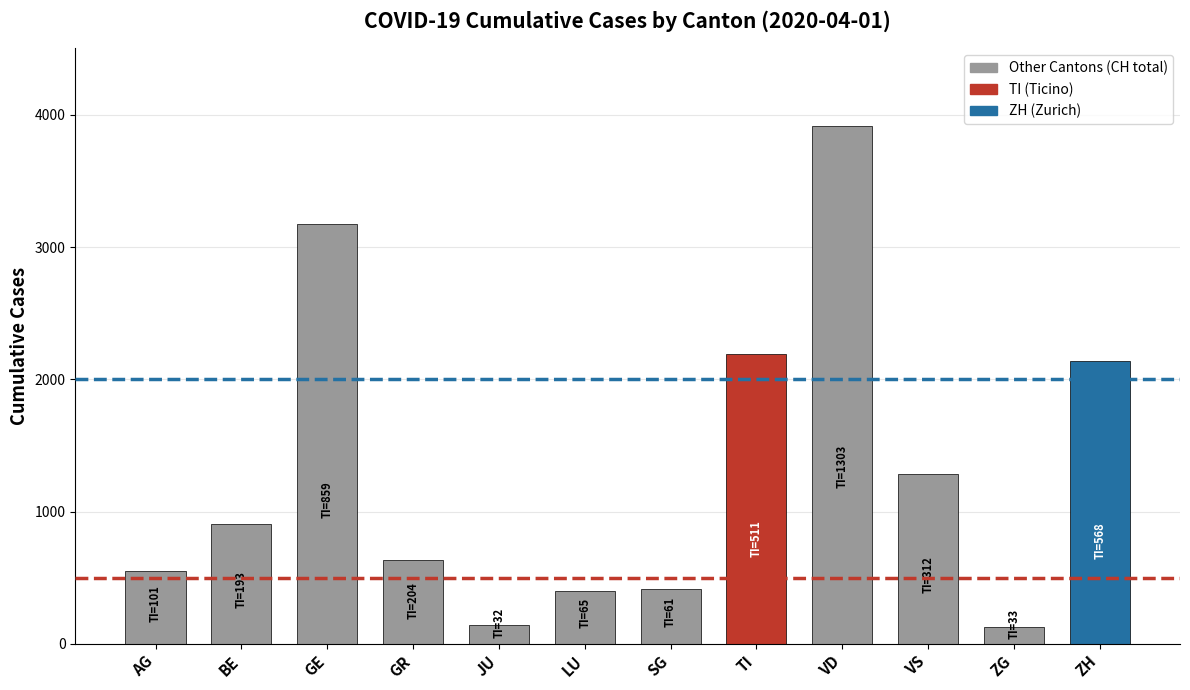

What is the difference between the second highest and second lowest values?

3026